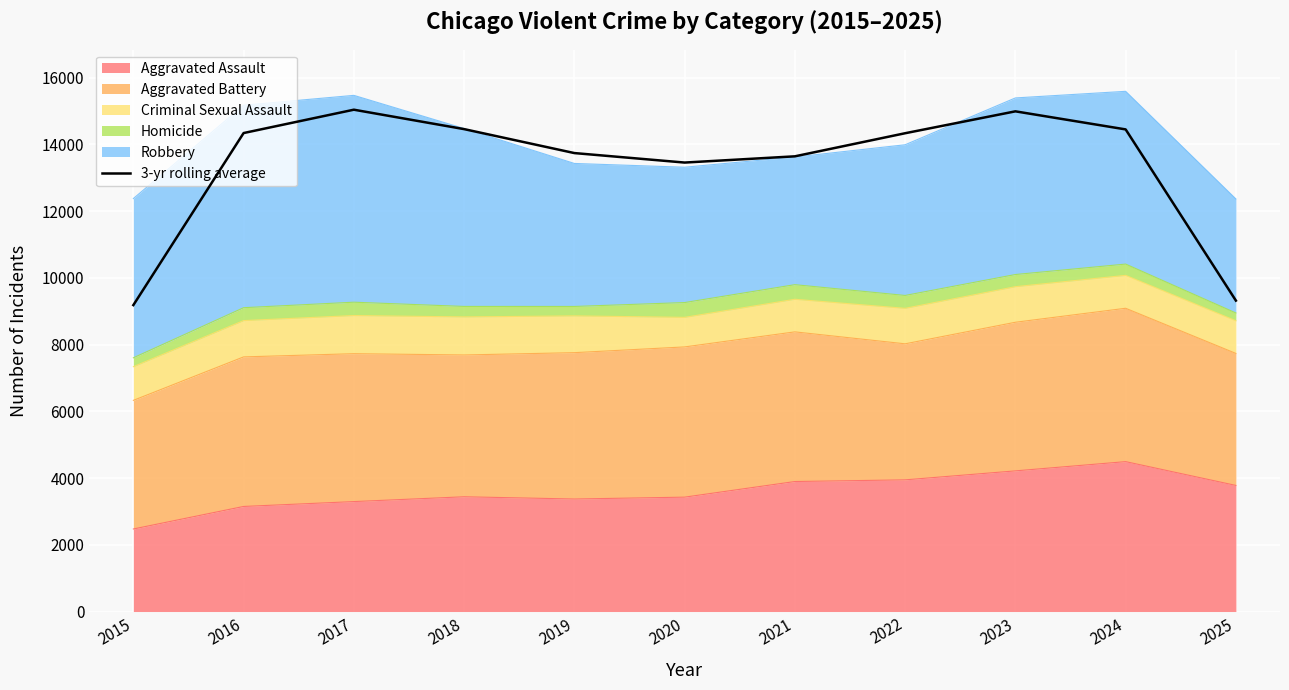

How many interior local valleys (lower than both neighbors) does the data have?

1